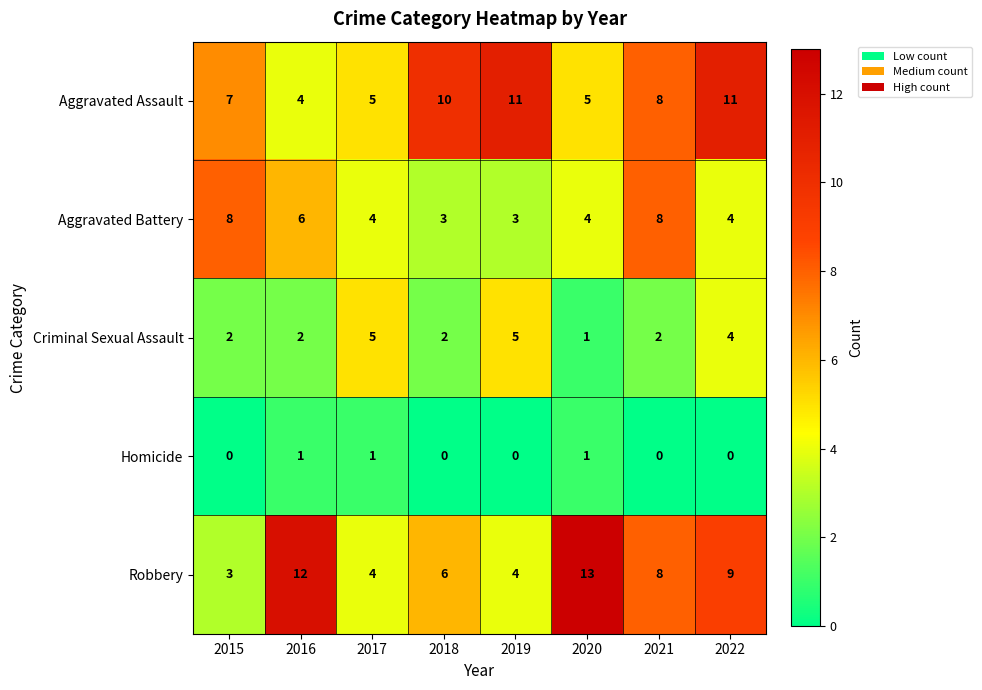

What is the difference between the maximum and second lowest values in the Robbery series?

9